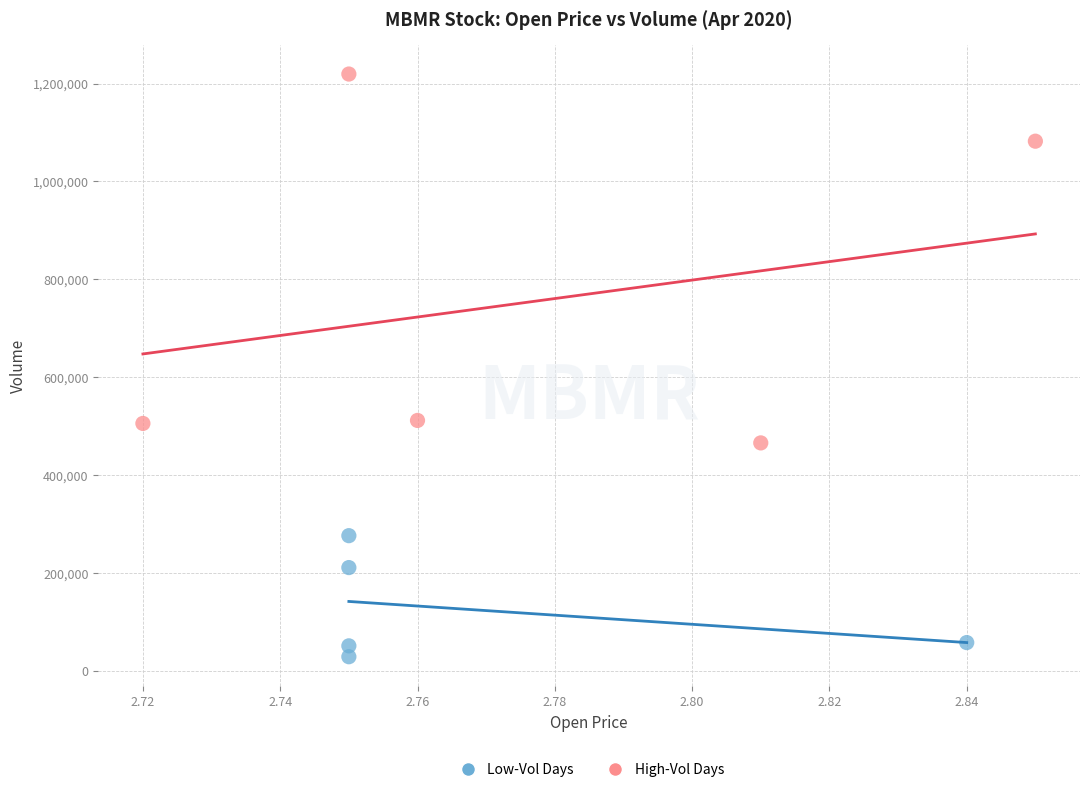

Which series contains the lowest Y value?

Low-Vol Days